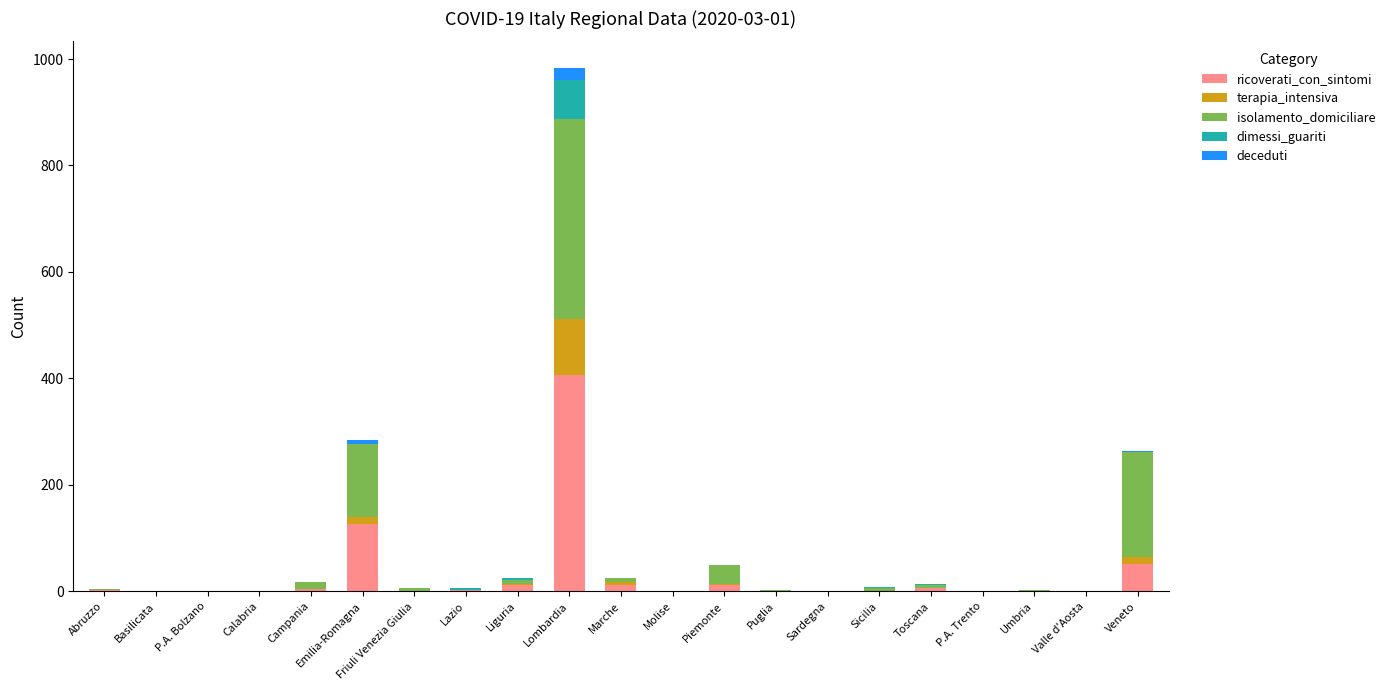

At which category is the sum across all series the highest?

Lombardia